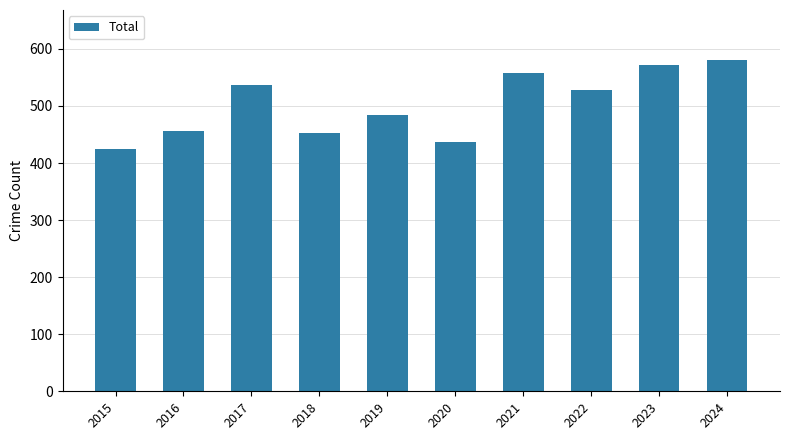

What is the value of the 6th bar from the left?

436